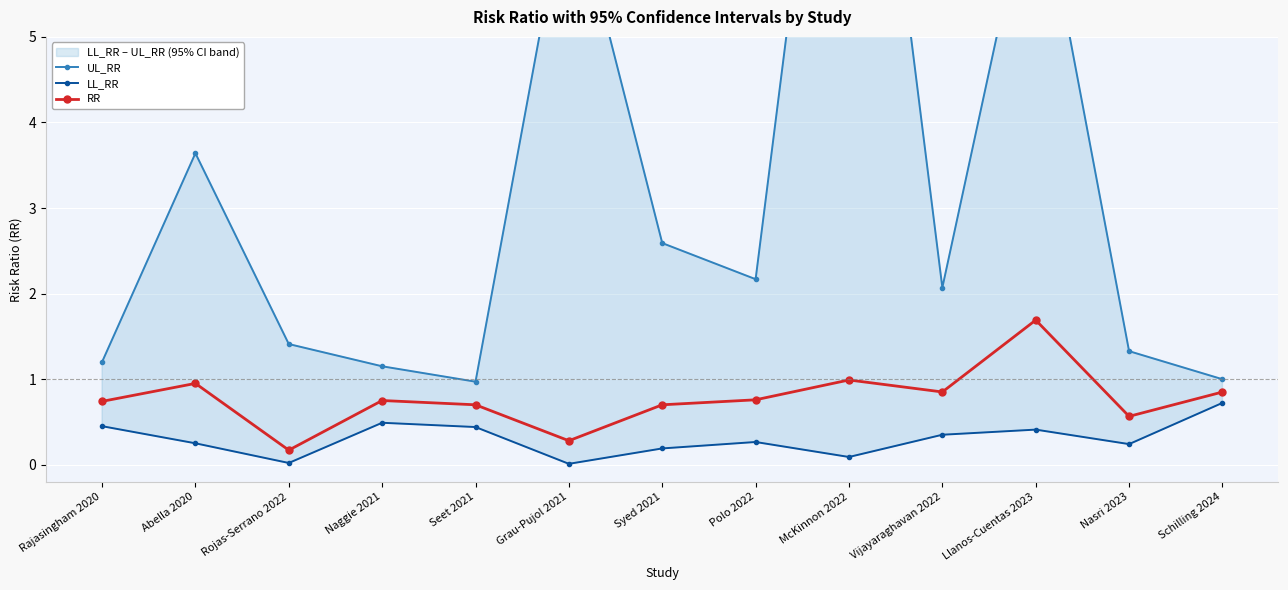

Which series has the largest range (max minus min)?

UL_RR